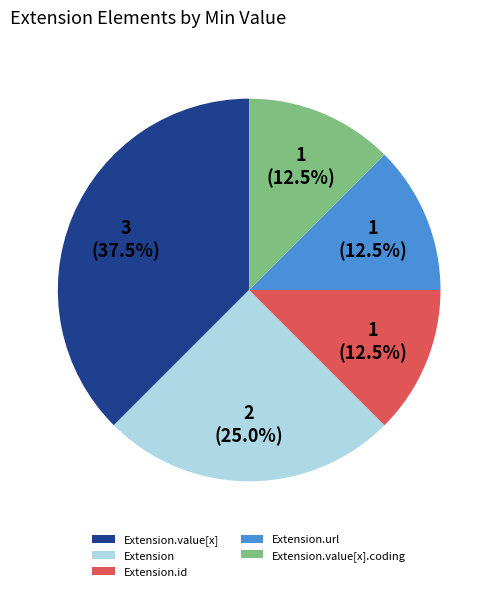

Is it true that Extension.value[x].coding is 24% of the pie?

False